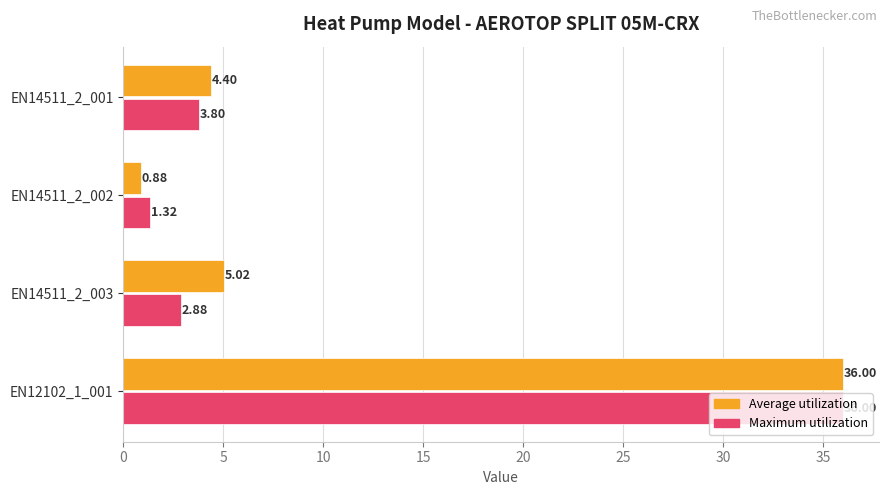

Which series has the largest total across all categories?

Average utilization